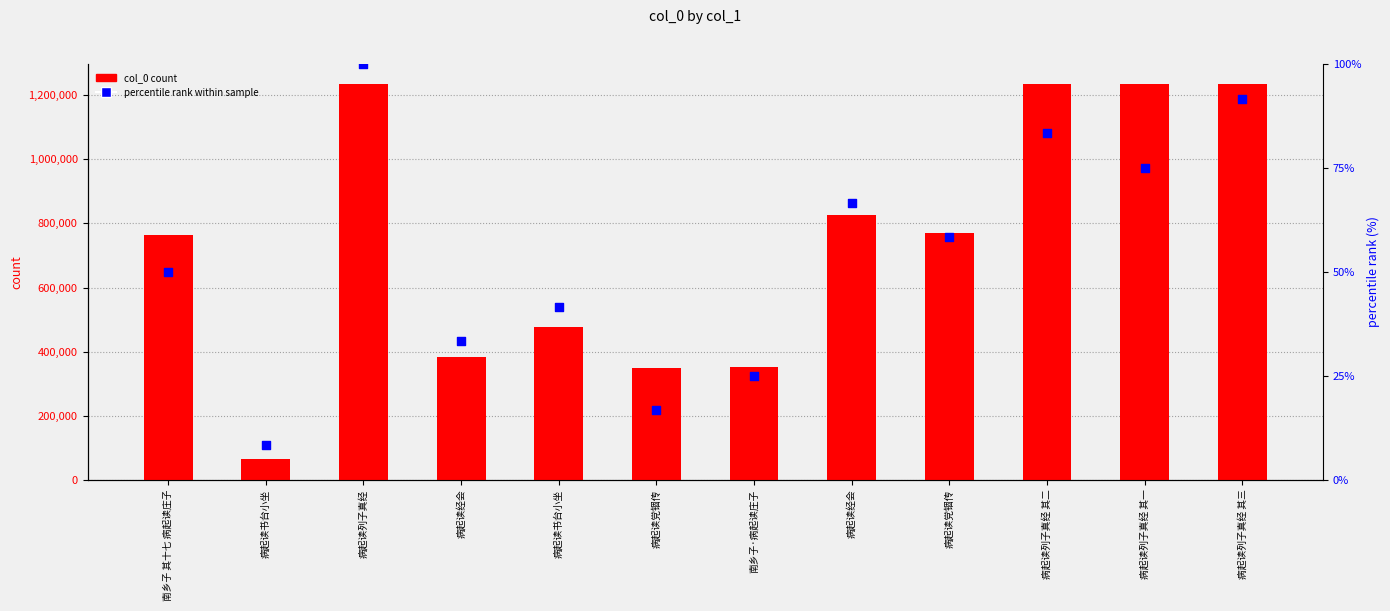

Which series reaches the minimum Y coordinate?

percentile rank within sample